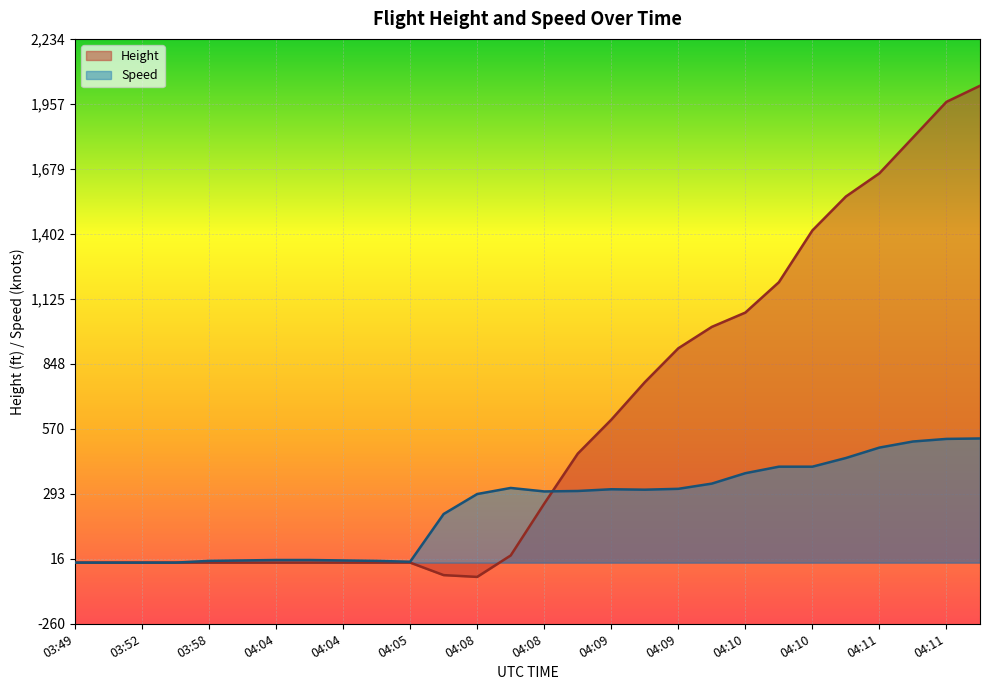

Which category has the highest value in the Height series?

04:11